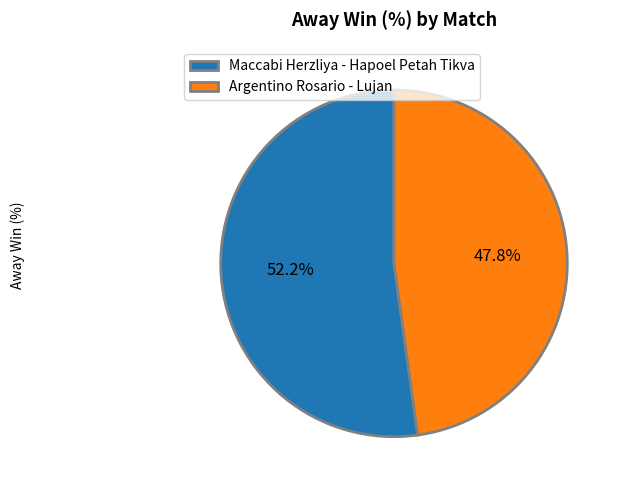

Rank the categories by value from lowest to highest.

Argentino Rosario - Lujan, Maccabi Herzliya - Hapoel Petah Tikva